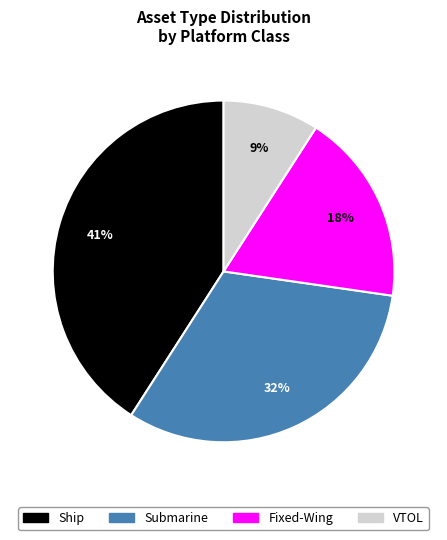

Is there any slice that represents more than half of the pie?

No